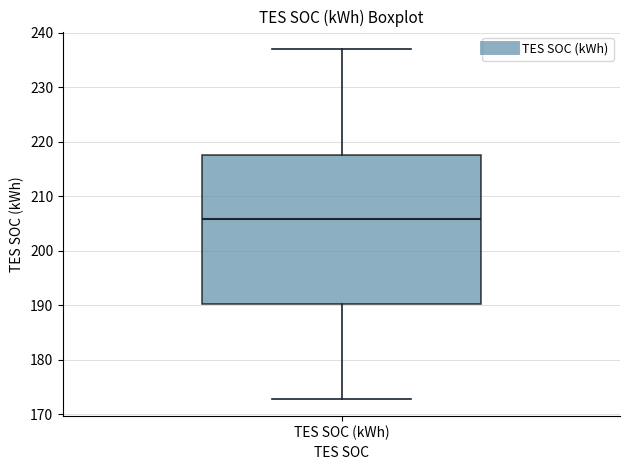

Read this box plot against the y-axis: the position of the median line, the range covered by the box, and the ends of both whiskers. The values are not printed on the chart, so give them approximately, as read against the axis.

median 206, box 190 to 218, whiskers 173 to 237